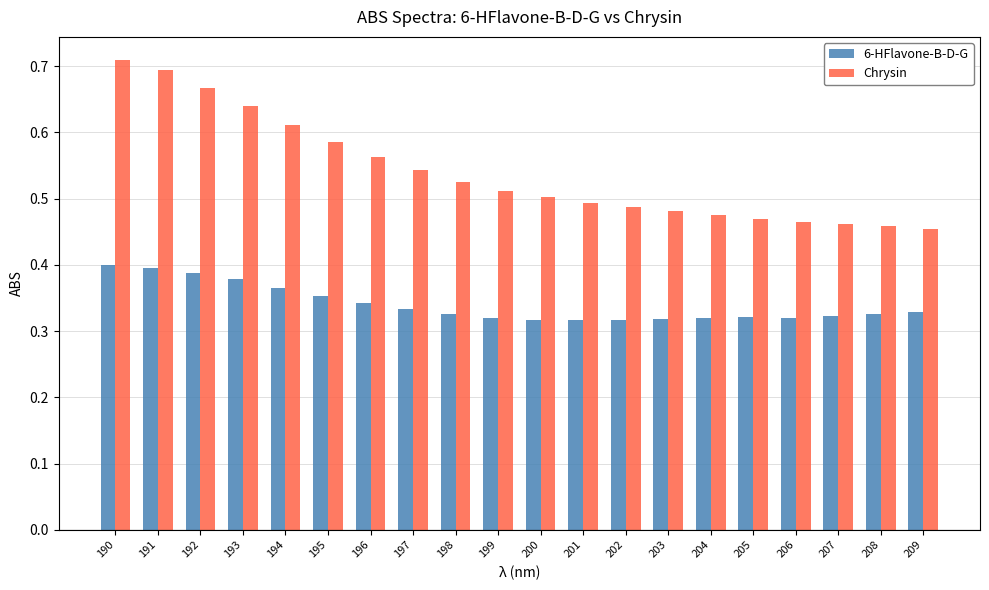

What is the sum of all Chrysin values?

10.8